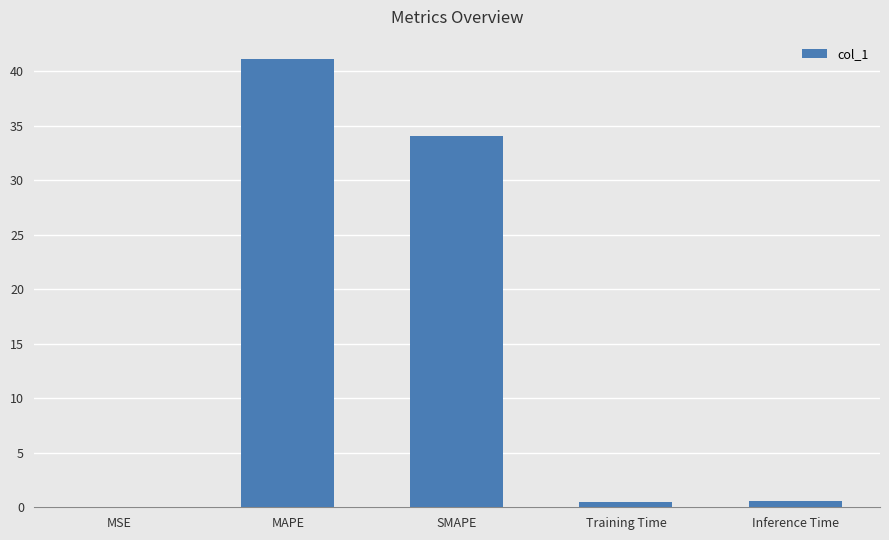

What is the maximum value shown in the chart?

41.1